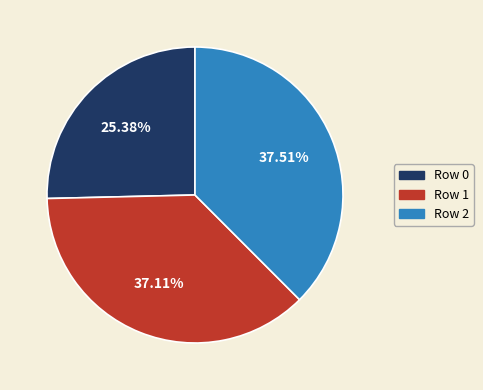

To the nearest percent, what portion does Row 0 represent?

25%